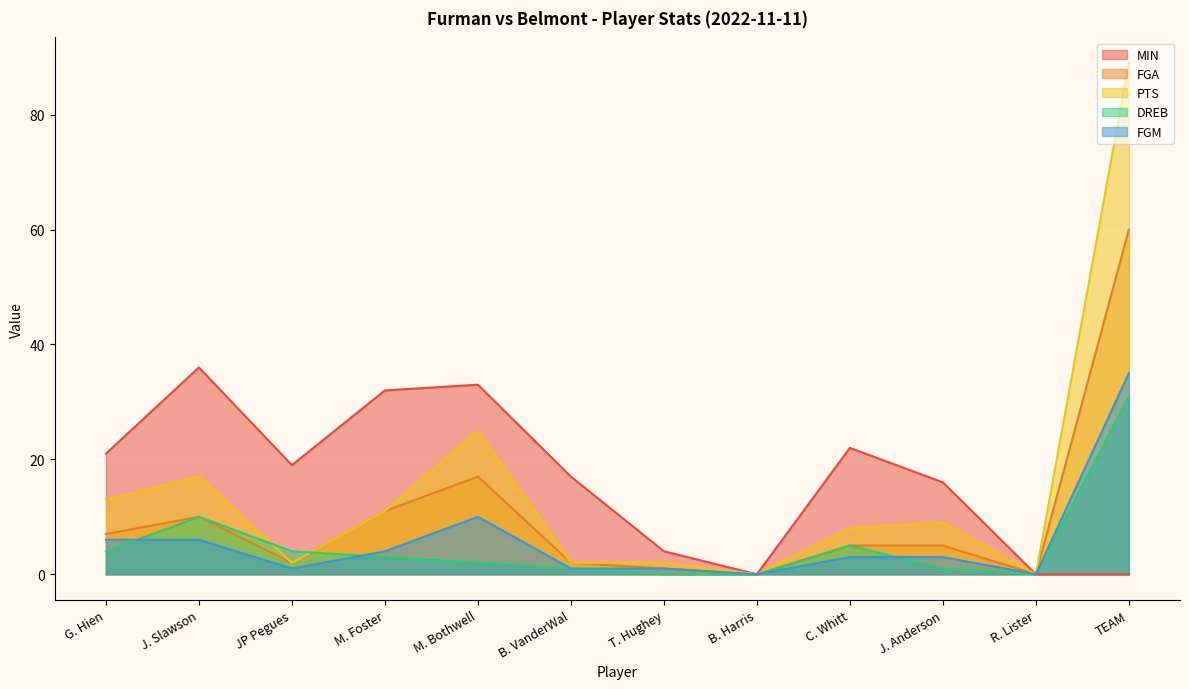

What is the difference between the second highest and second lowest values in the DREB series?

10